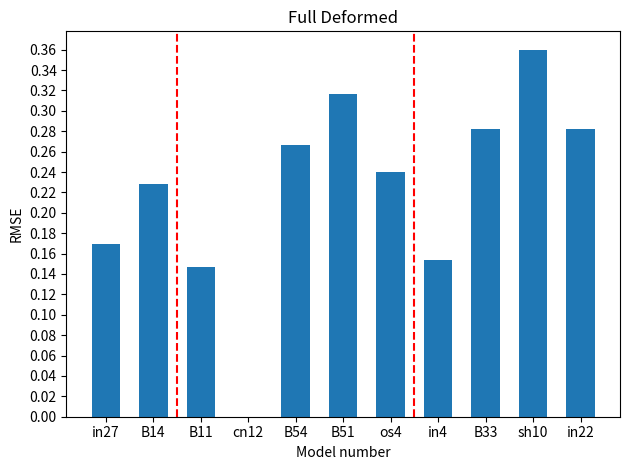

At which category does the chart reach its peak across all series?

sh10